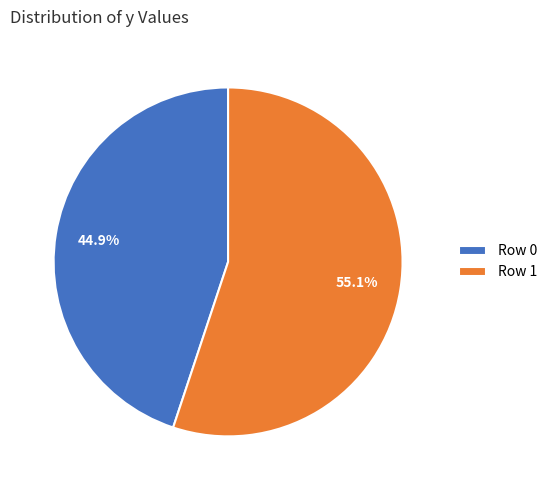

Combined, what portion of the pie is Row 0 and Row 1?

100.0%